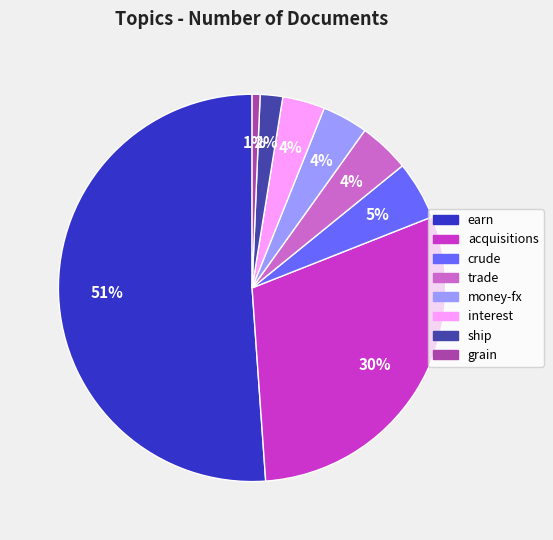

To the nearest percent, what is the difference between the interest and crude slice percentages?

1%